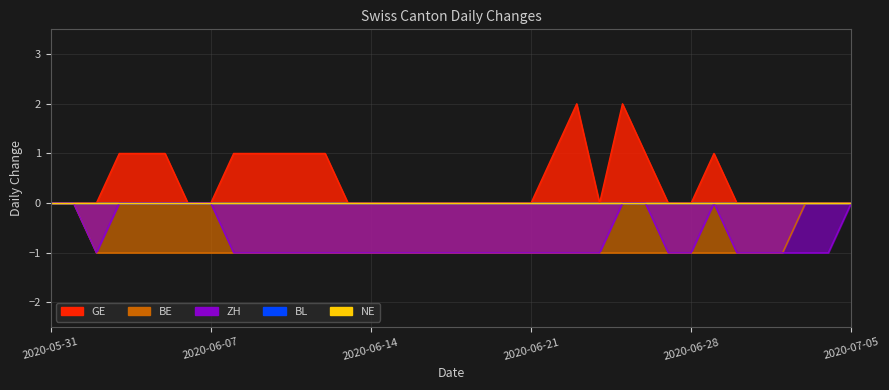

How many interior local peaks does the GE series have?

3